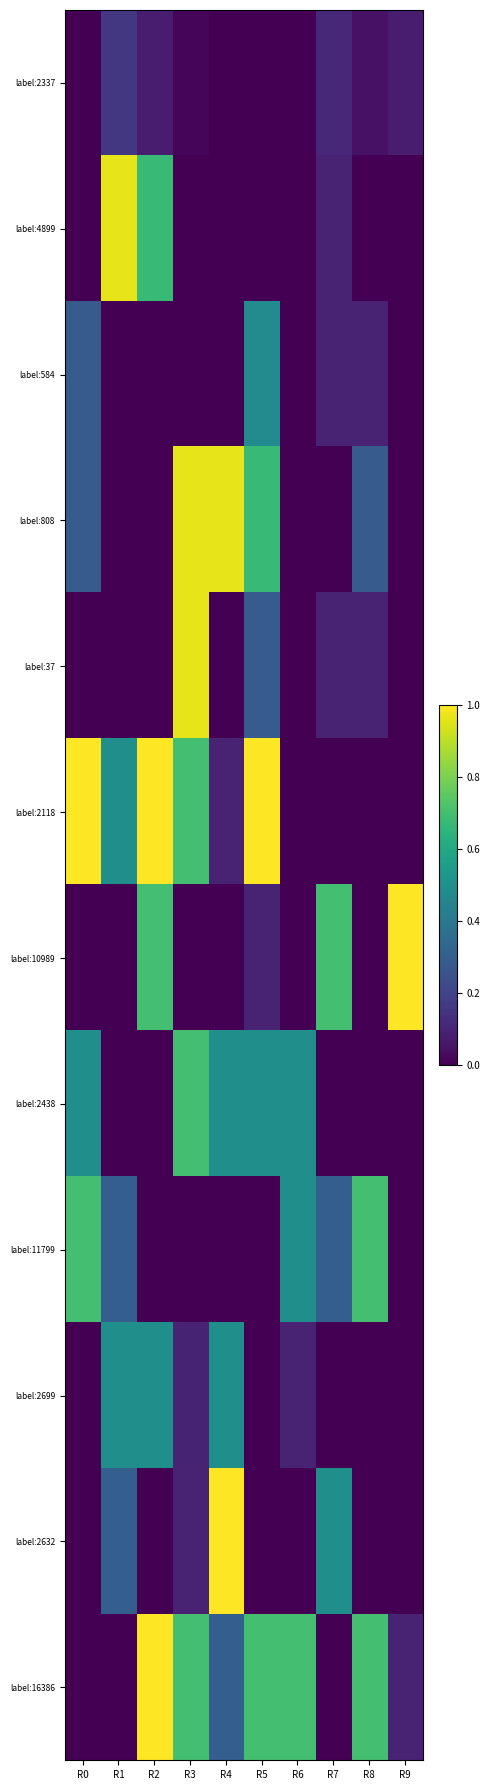

Reading right to left, extract all data points from this chart.

label:2337: R9=0.1	R8=0.0	R7=0.1	R6=0.0	R5=0.0	R4=0.0	R3=0.0	R2=0.1	R1=0.2	R0=0.0
label:4899: R9=0.0	R8=0.0	R7=0.1	R6=0.0	R5=0.0	R4=0.0	R3=0.0	R2=0.7	R1=1.0	R0=0.0
label:584: R9=0.0	R8=0.1	R7=0.1	R6=0.0	R5=0.5	R4=0.0	R3=0.0	R2=0.0	R1=0.0	R0=0.3
label:808: R9=0.0	R8=0.3	R7=0.0	R6=0.0	R5=0.7	R4=1.0	R3=1.0	R2=0.0	R1=0.0	R0=0.3
label:37: R9=0.0	R8=0.1	R7=0.1	R6=0.0	R5=0.3	R4=0.0	R3=1.0	R2=0.0	R1=0.0	R0=0.0
label:2118: R9=0.0	R8=0.0	R7=0.0	R6=0.0	R5=1.0	R4=0.1	R3=0.7	R2=1.0	R1=0.5	R0=1.0
label:10989: R9=1.0	R8=0.0	R7=0.7	R6=0.0	R5=0.1	R4=0.0	R3=0.0	R2=0.7	R1=0.0	R0=0.0
label:2438: R9=0.0	R8=0.0	R7=0.0	R6=0.5	R5=0.5	R4=0.5	R3=0.7	R2=0.0	R1=0.0	R0=0.5
label:11799: R9=0.0	R8=0.7	R7=0.3	R6=0.5	R5=0.0	R4=0.0	R3=0.0	R2=0.0	R1=0.3	R0=0.7
label:2699: R9=0.0	R8=0.0	R7=0.0	R6=0.1	R5=0.0	R4=0.5	R3=0.1	R2=0.5	R1=0.5	R0=0.0
label:2632: R9=0.0	R8=0.0	R7=0.5	R6=0.0	R5=0.0	R4=1.0	R3=0.1	R2=0.0	R1=0.3	R0=0.0
label:16386: R9=0.1	R8=0.7	R7=0.0	R6=0.7	R5=0.7	R4=0.3	R3=0.7	R2=1.0	R1=0.0	R0=0.0